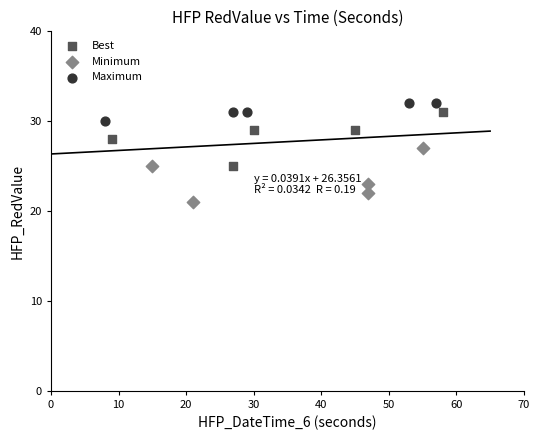

Which series contains the lowest Y value?

Minimum